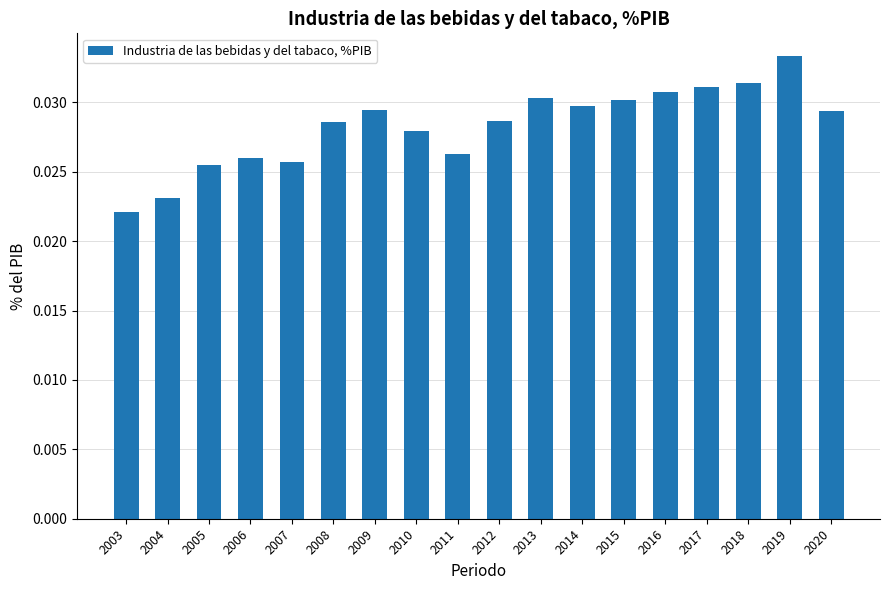

How many values are between 0 and 1?

18